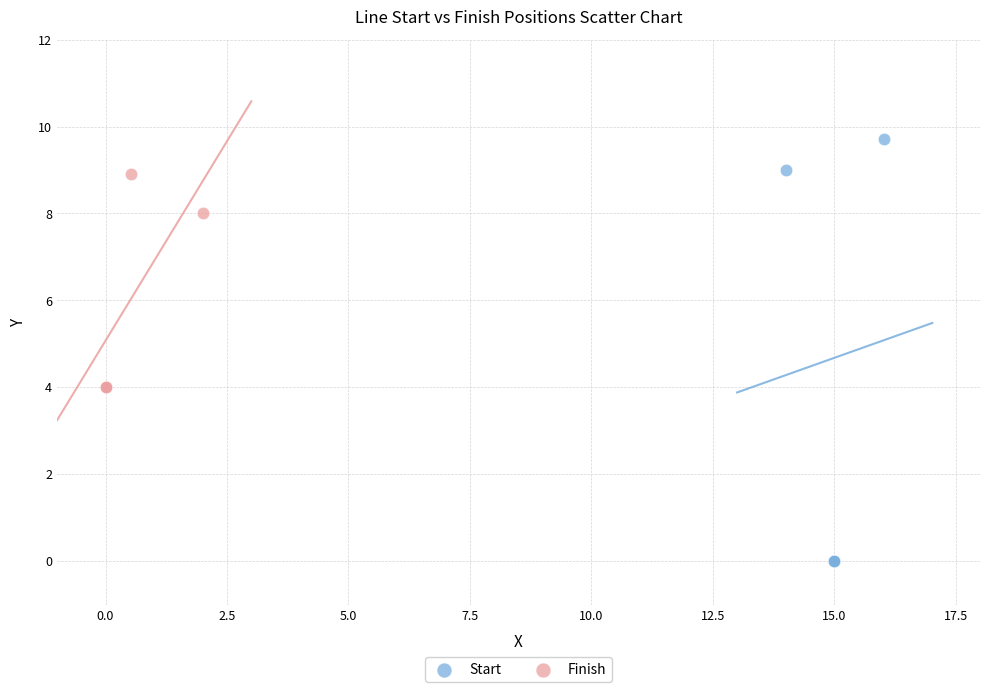

Which series contains the highest Y value?

Start